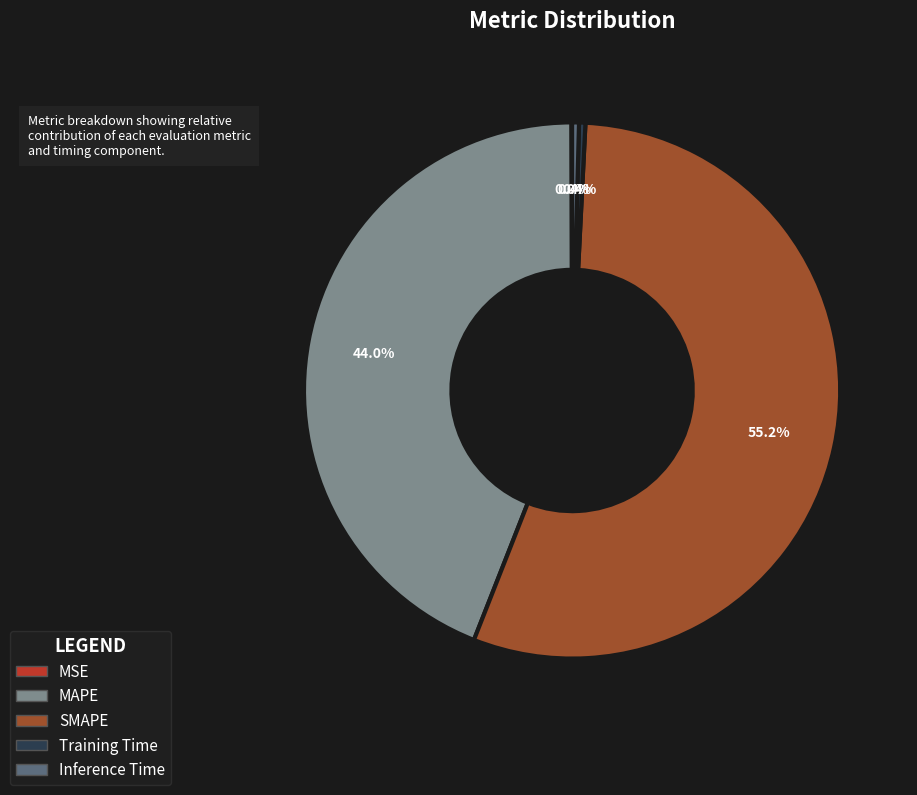

Which category has the biggest portion of the pie?

SMAPE